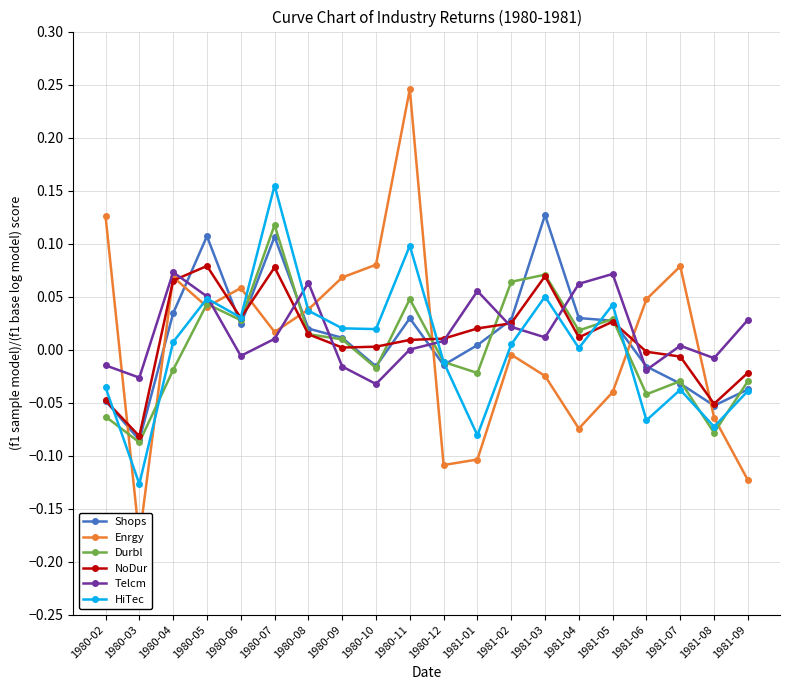

True or false: Durbl and Shops intersect in this chart.

True